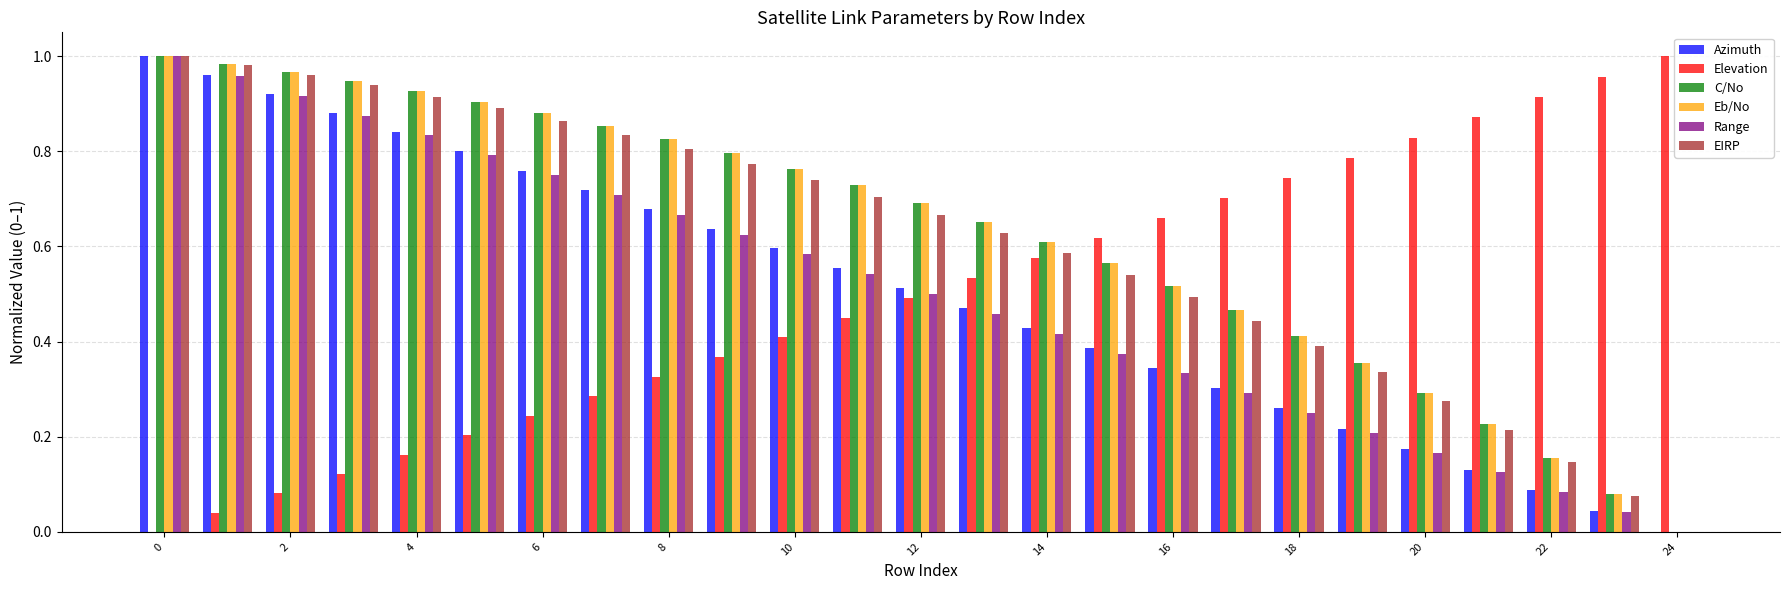

What is the sum of all Elevation values?

12.4